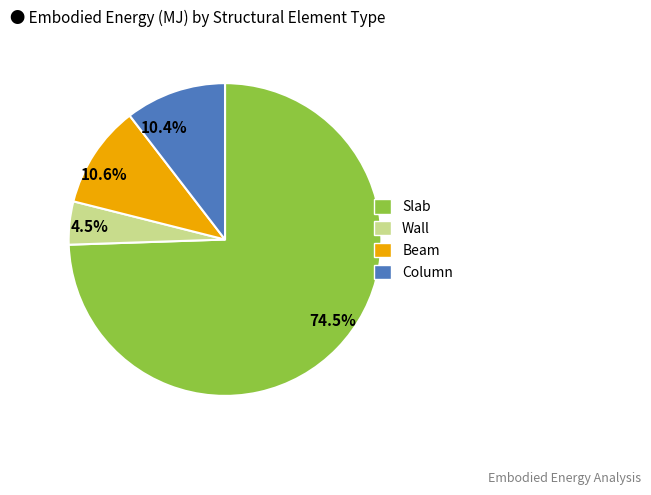

True or false: Beam accounts for 11% of the total.

True